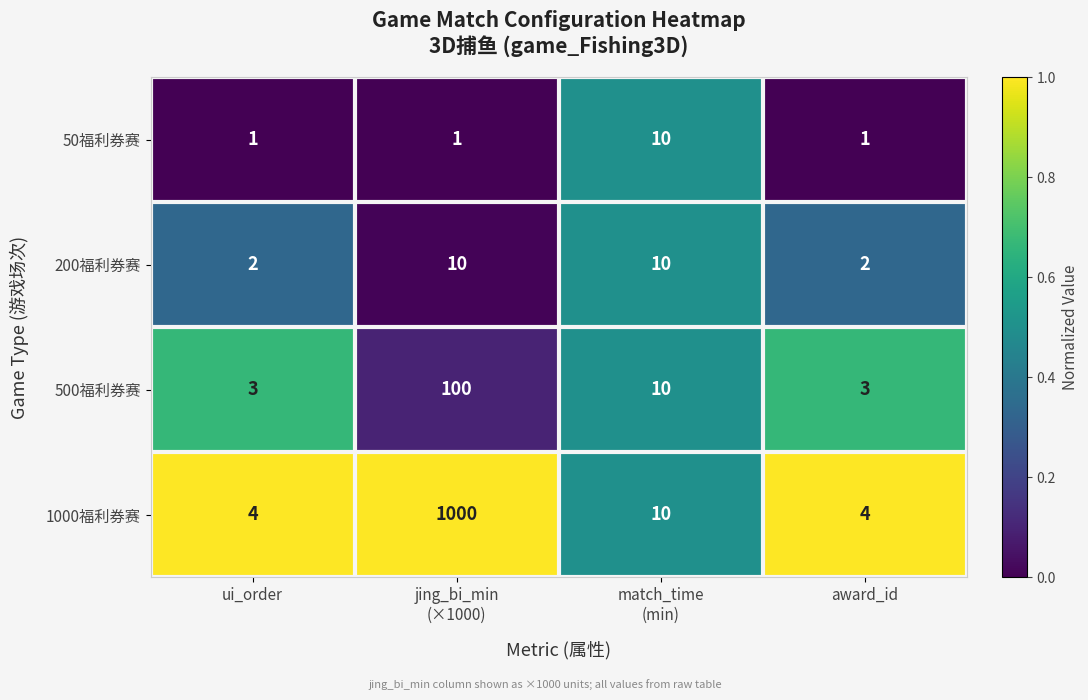

Reading left to right, extract all data points from this chart.

50福利券赛: 1	1	10	1
200福利券赛: 2	10	10	2
500福利券赛: 3	100	10	3
1000福利券赛: 4	1000	10	4